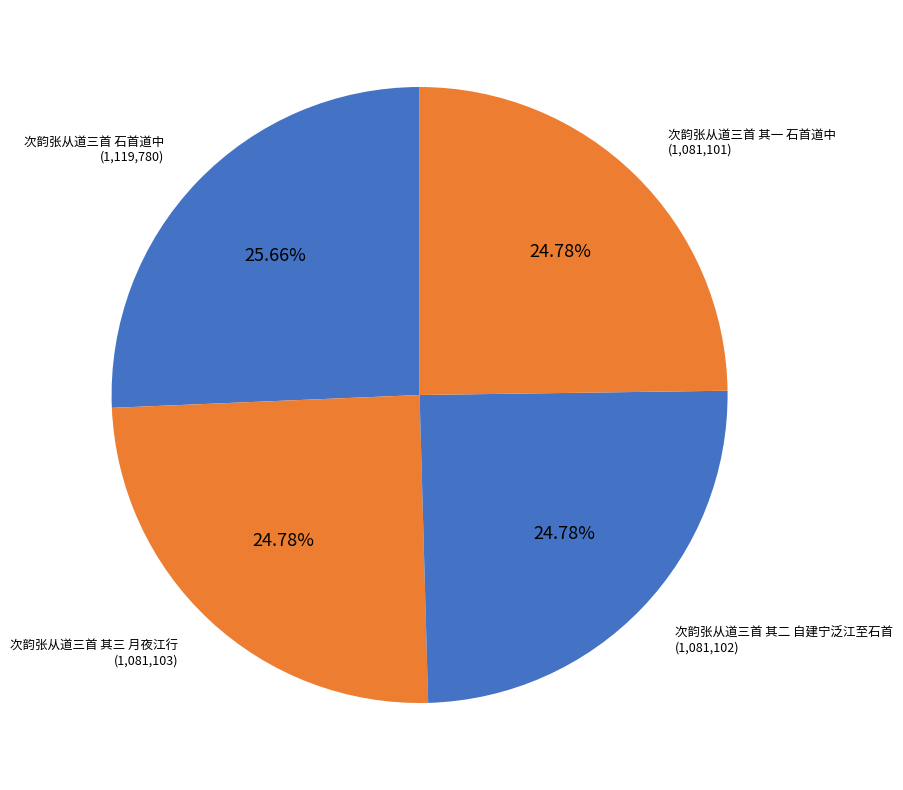

To the nearest percent, what percentage of the pie is 次韵张从道三首 其一 石首道中?

25%